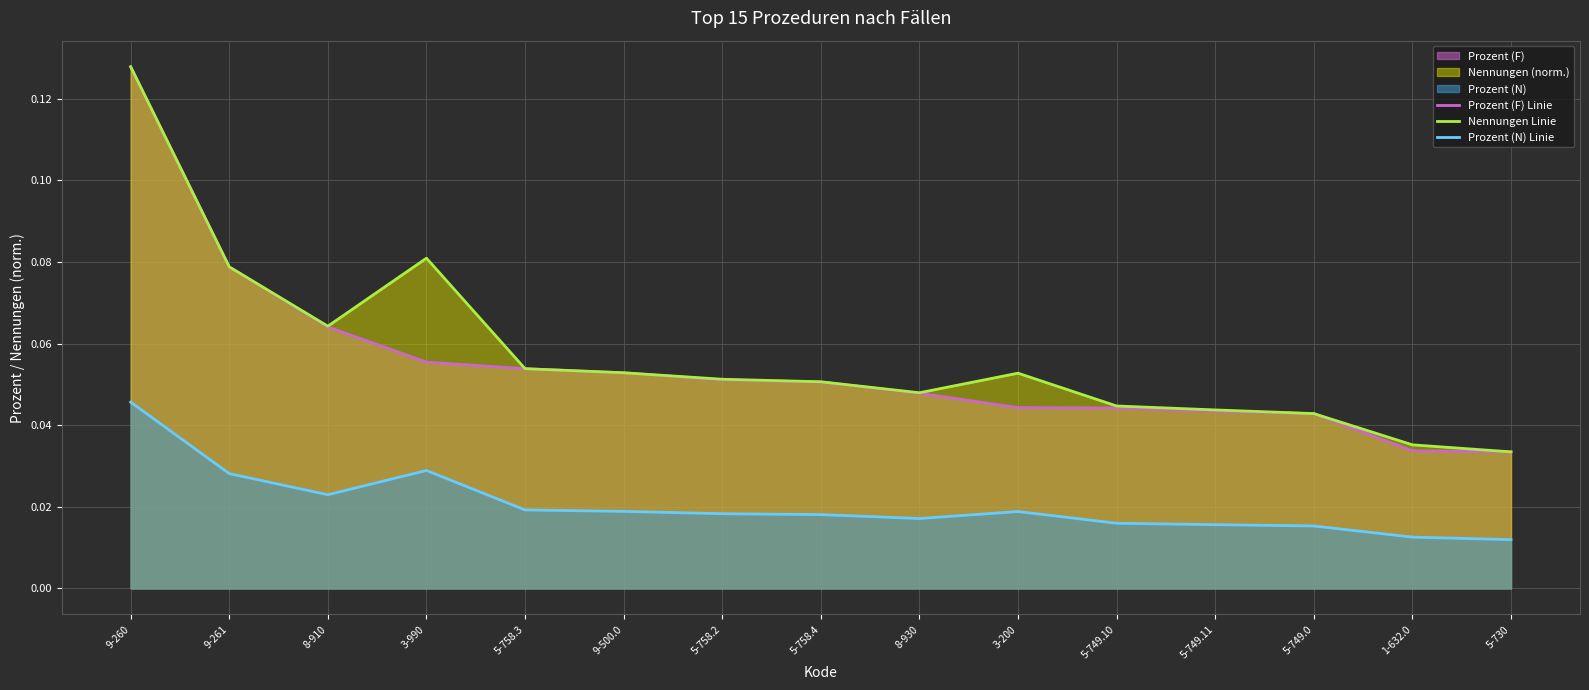

How many lines are shown in the chart?

3